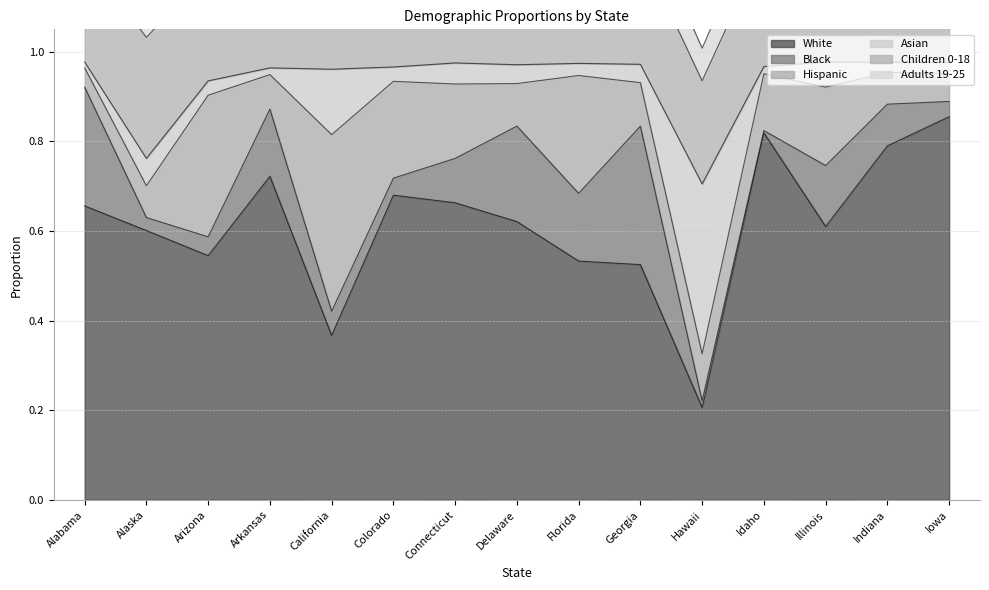

Which has a higher value, Hawaii or Alaska?

Alaska